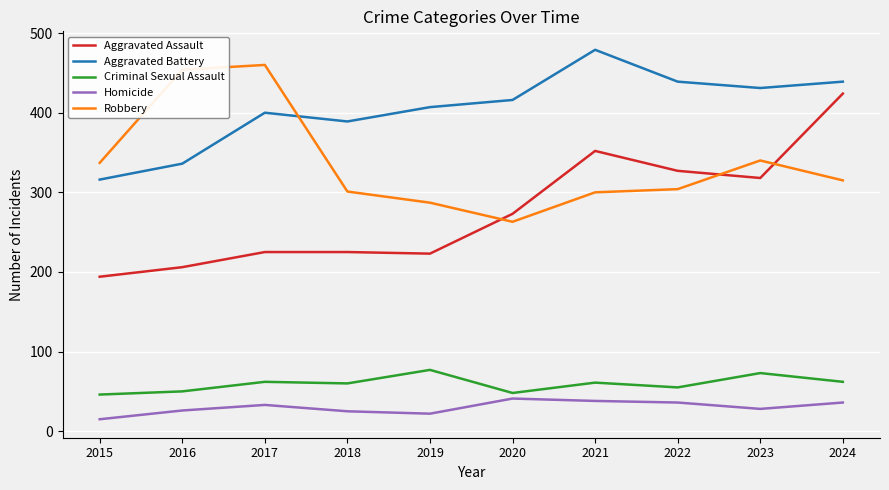

Where is Robbery nearest to the value 361?

2023